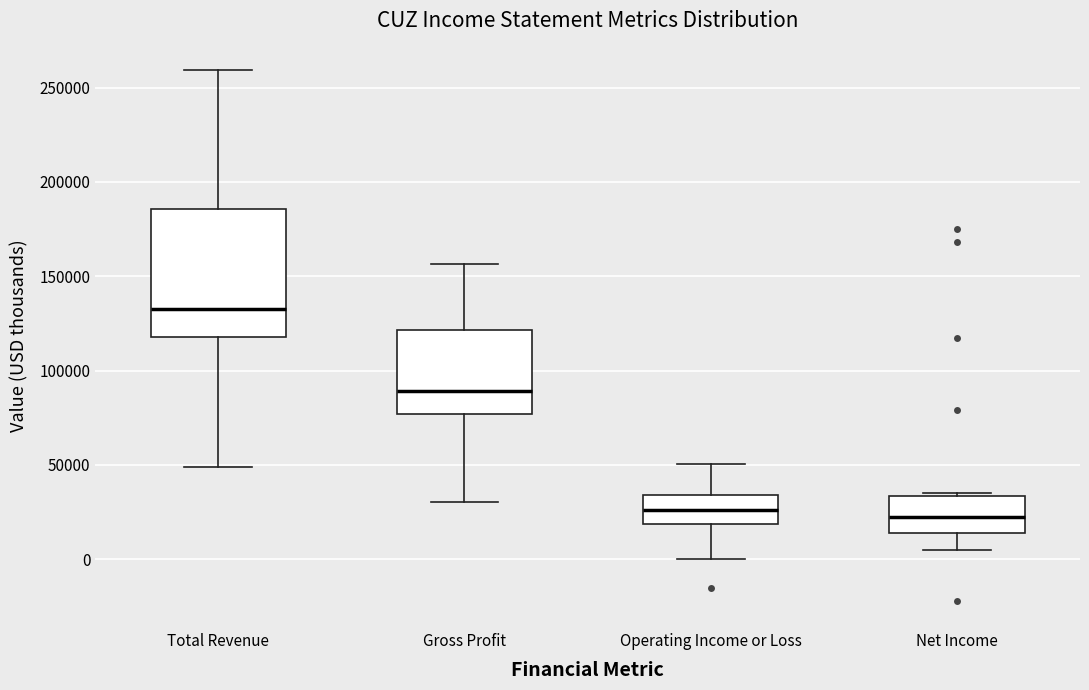

Where is the upper edge of the box for Gross Profit on the y-axis? The values are not printed on the chart, so give them approximately, as read against the axis.

120000